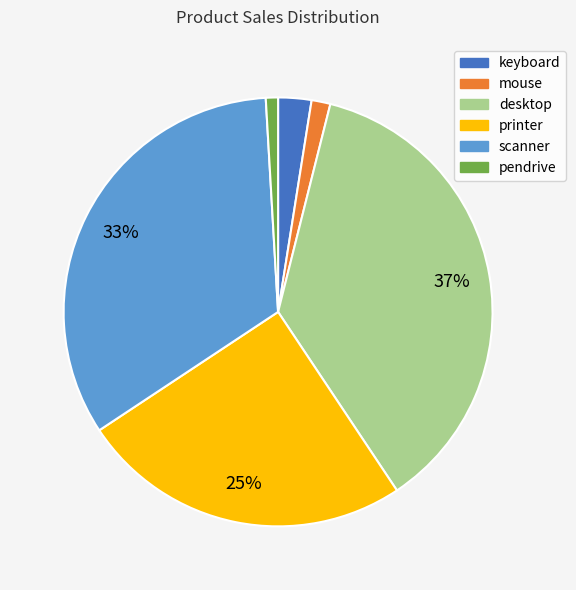

Count the number of slices in the pie.

6